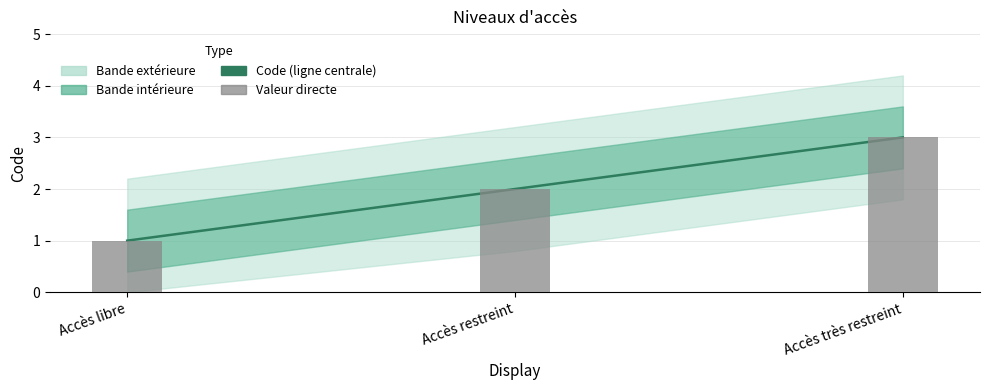

What is the average value of the Valeur directe series?

2